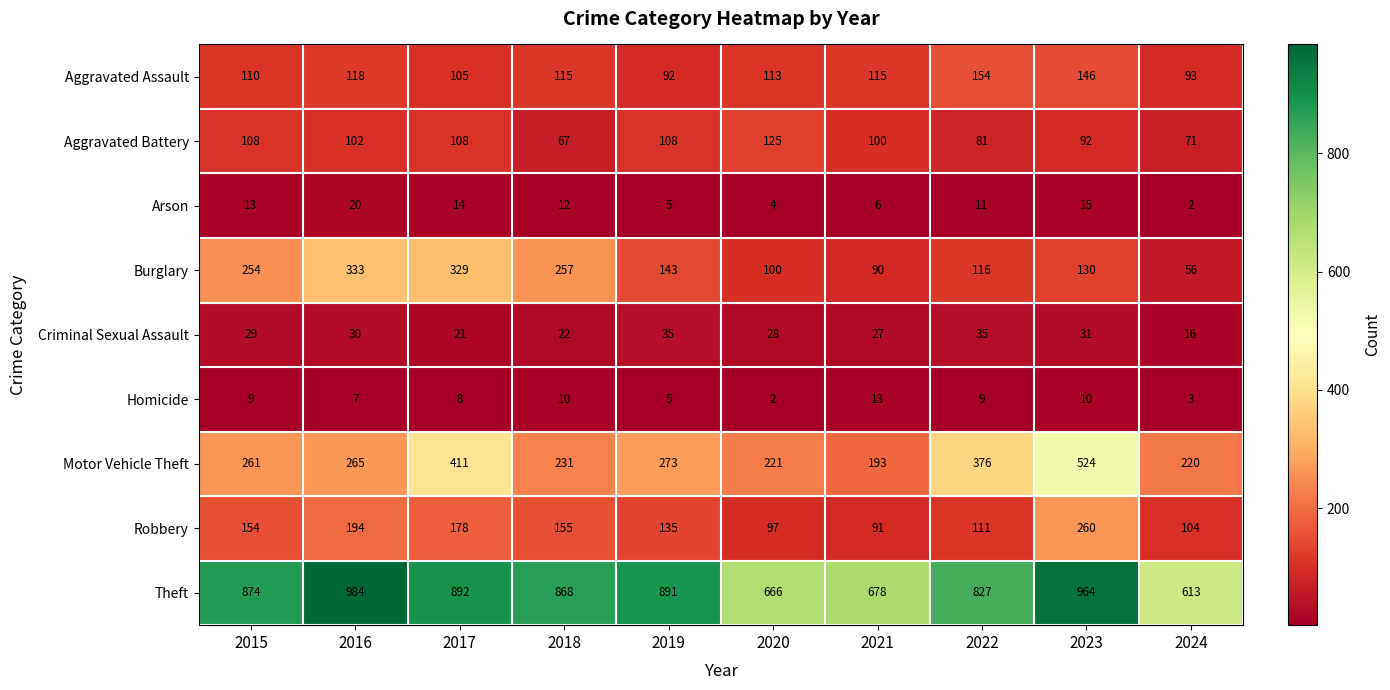

Which series changed the most between 2015 and 2016?

Theft